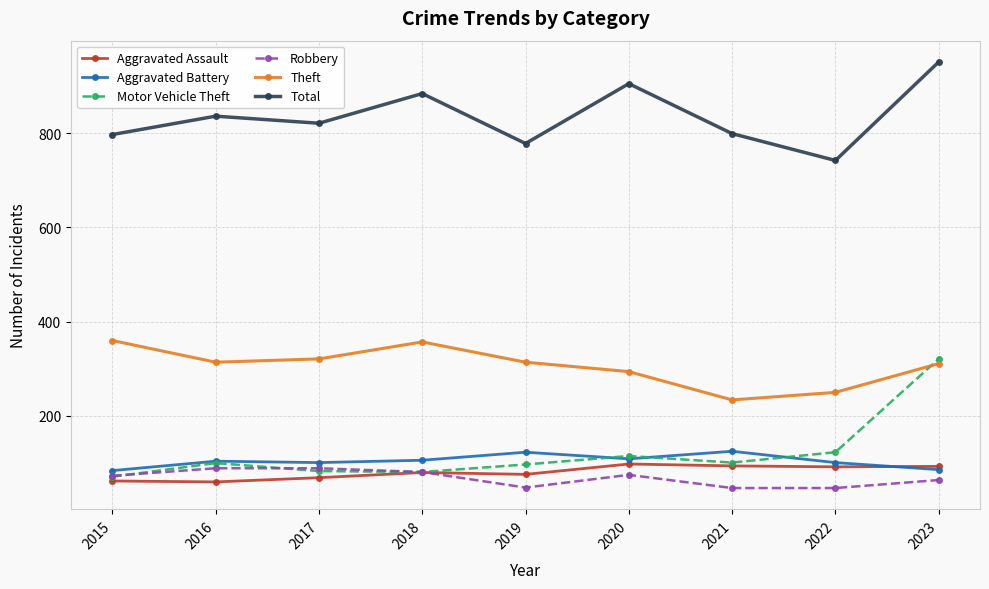

What is the total value across all series at 2019?

1436